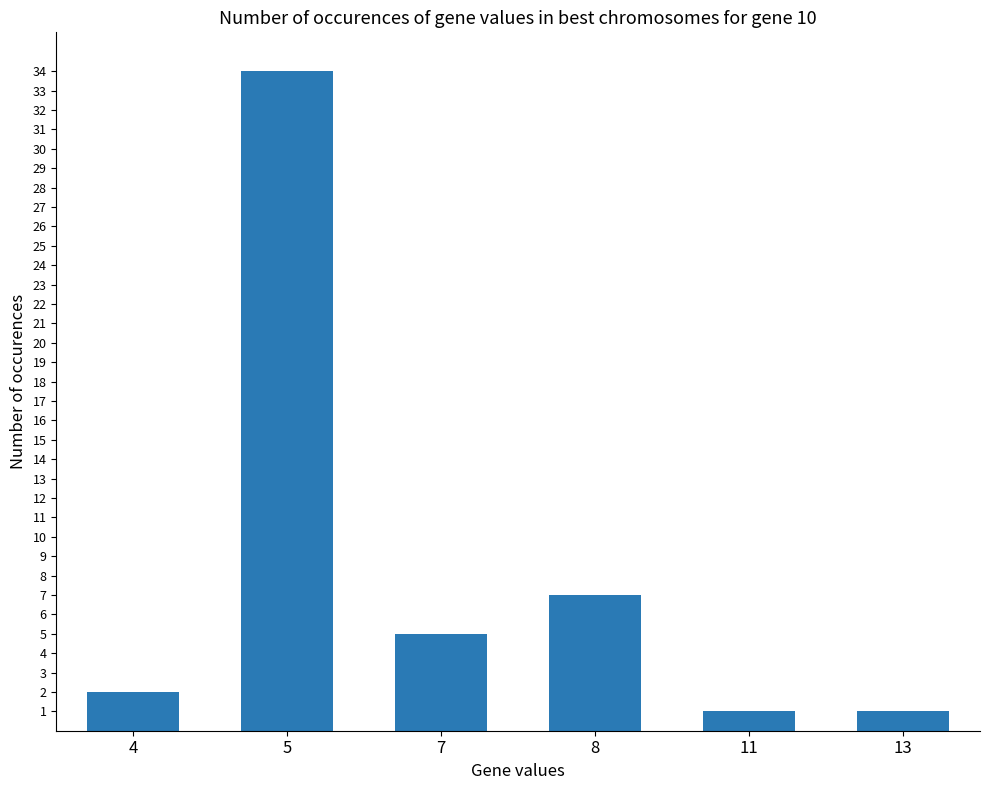

Reading left to right, extract all data points from this chart.

4=2	5=34	7=5	8=7	11=1	13=1